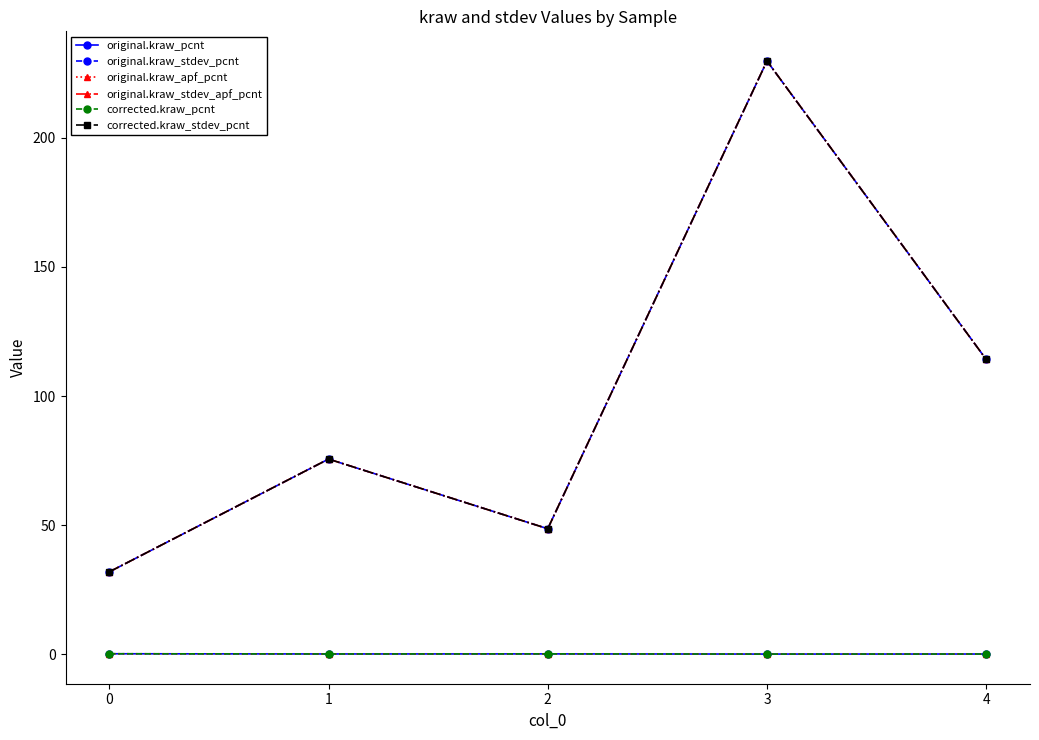

True or false: corrected.kraw_stdev_pcnt and original.kraw_apf_pcnt cross at least once.

False